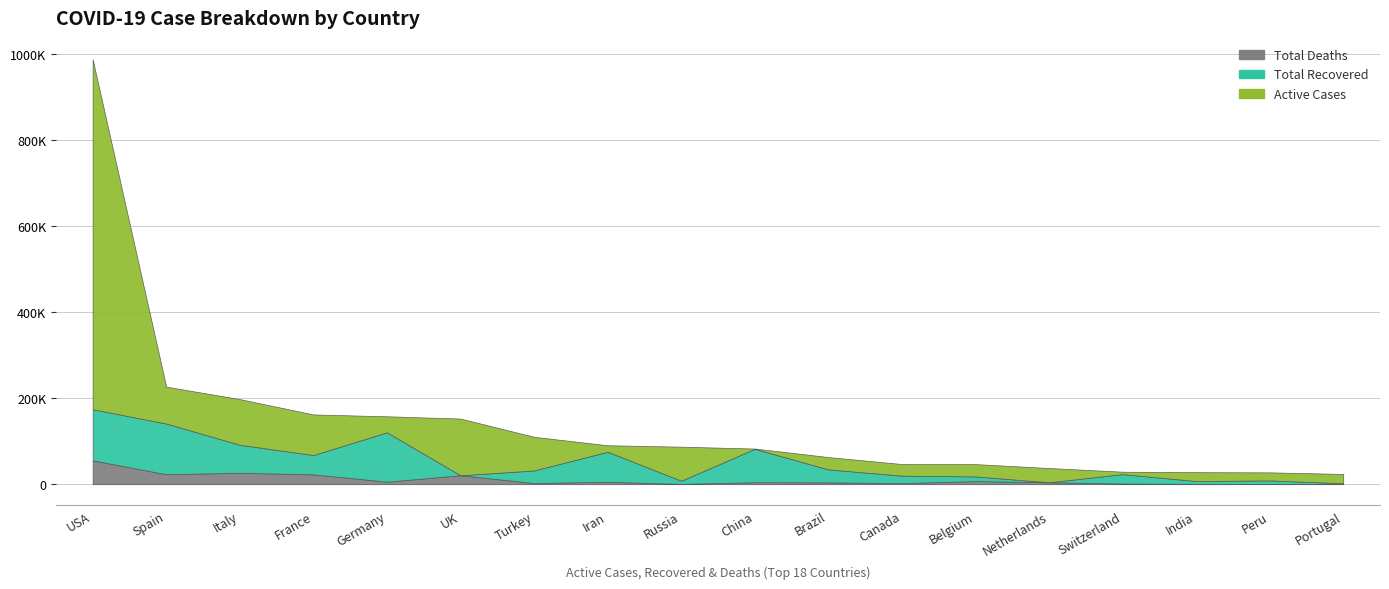

Does the chart have visible grid lines?

Yes